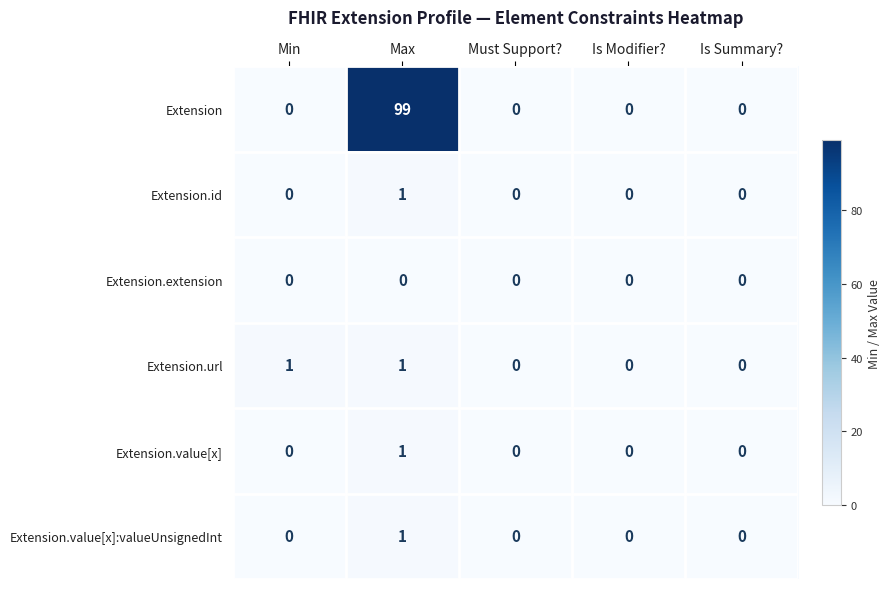

How many Extension.value[x] values are between 0 and 1?

5